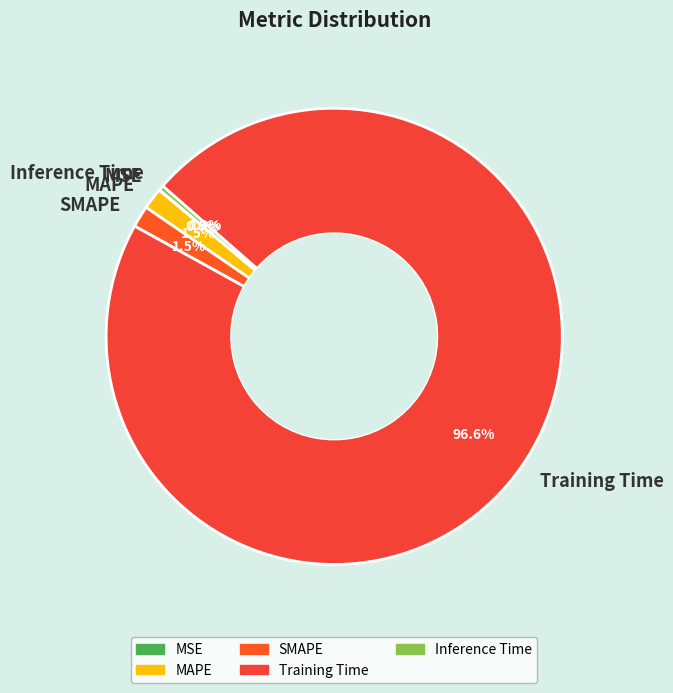

Combined, do SMAPE and Training Time account for over 50%?

Yes